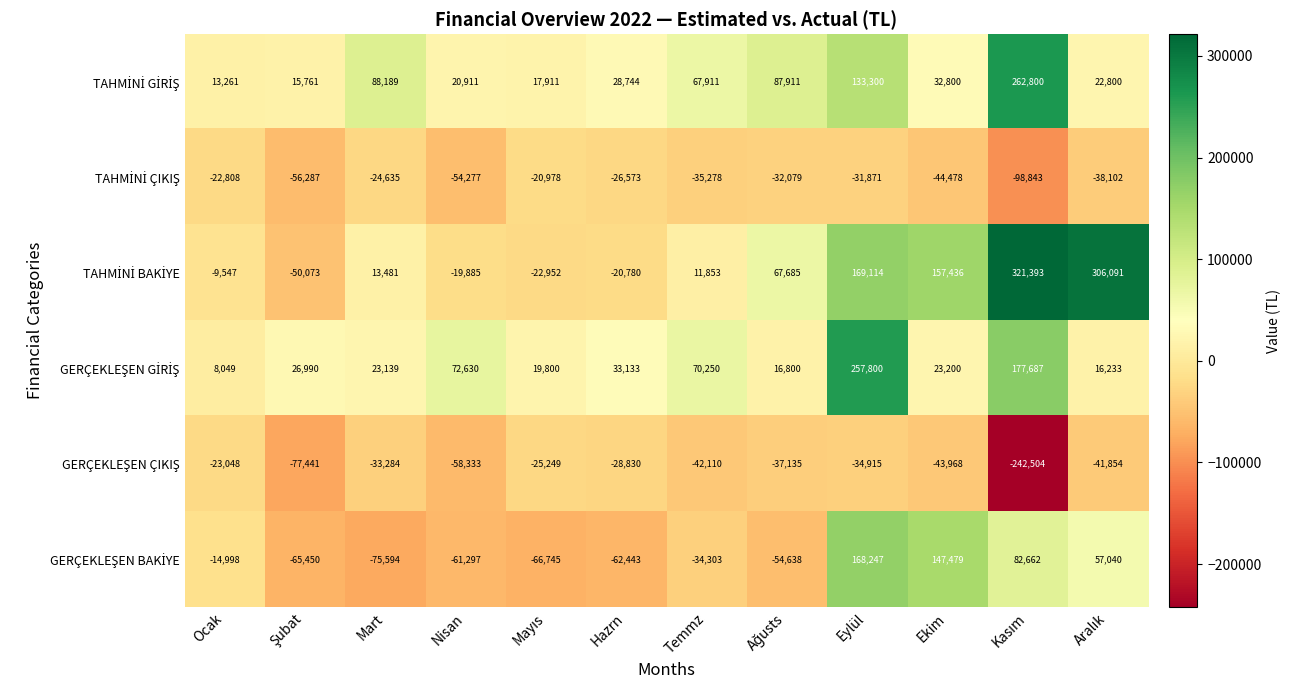

How many distinct data groups are displayed?

6